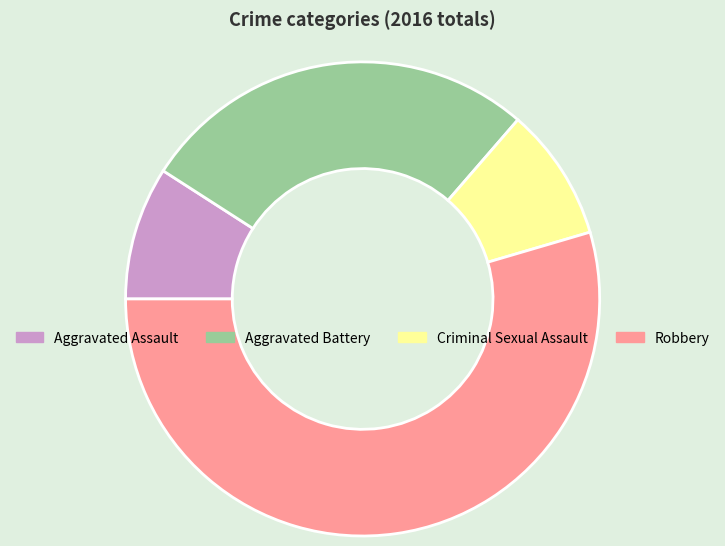

Is the sum of Aggravated Battery and Robbery greater than half?

Yes